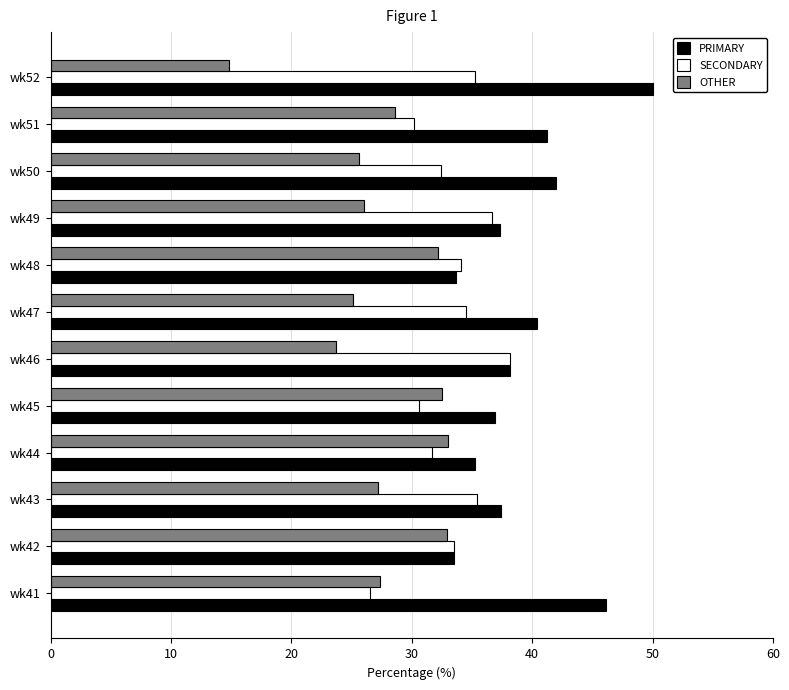

Read the PRIMARY value at wk51.

41.2